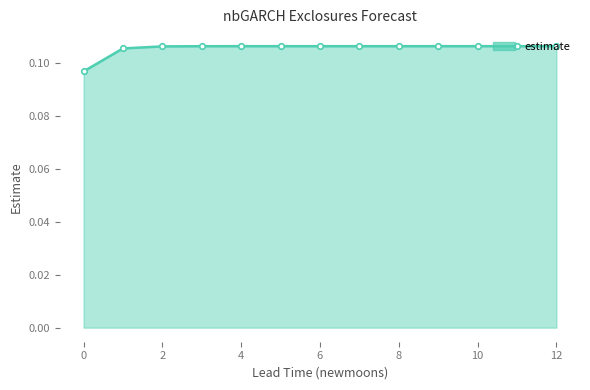

Count the values in the range 0 to 1.

13